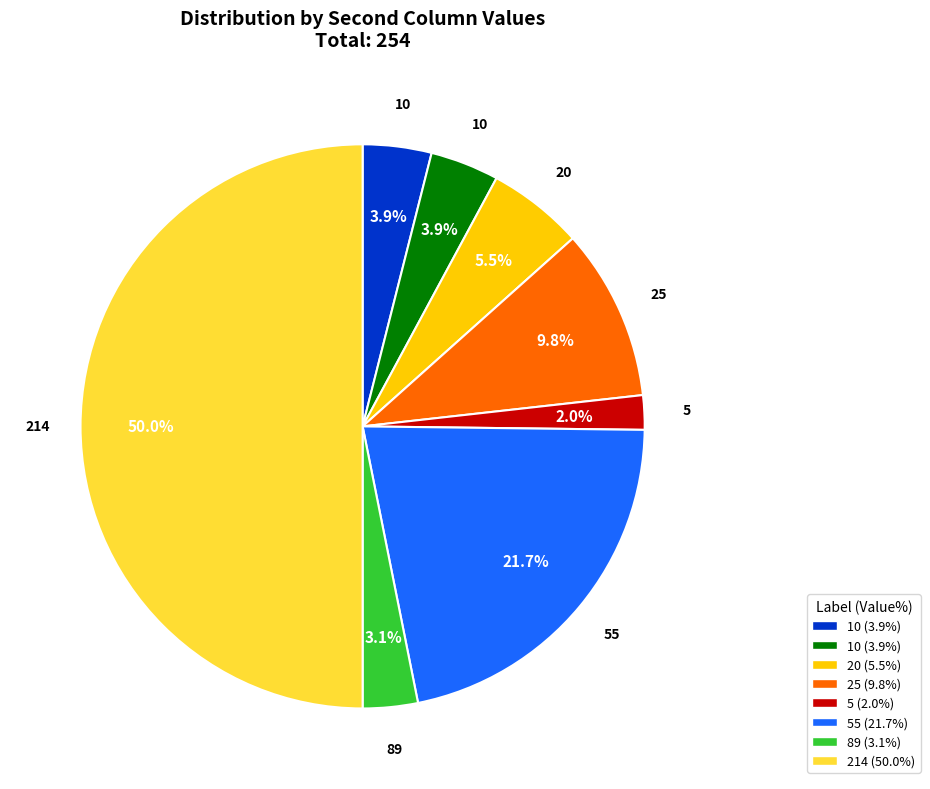

To the nearest percent, what is the average slice percentage?

12%